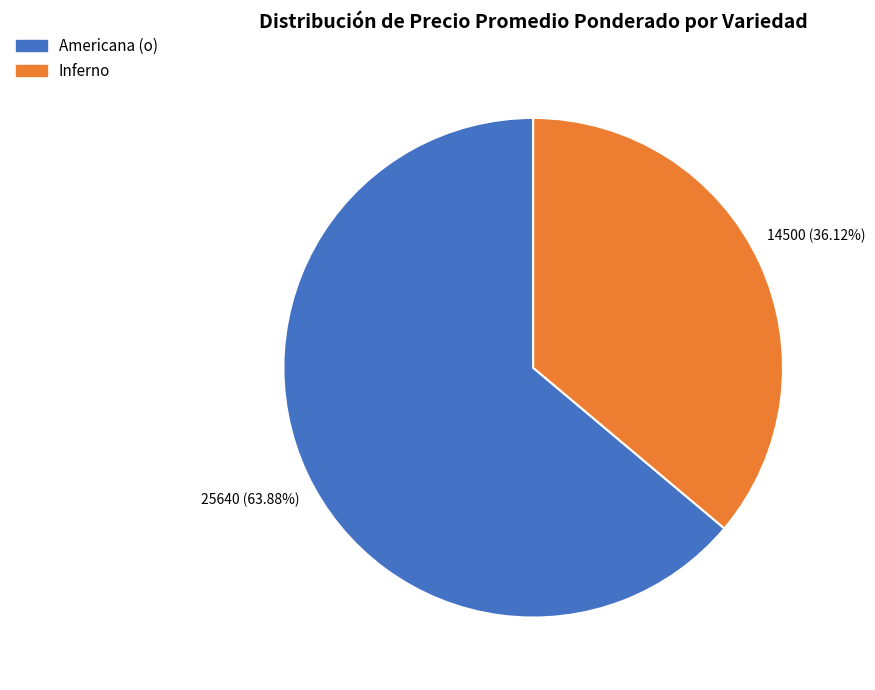

Approximately how many times larger is the value at Americana (o) compared to Inferno?

1.8